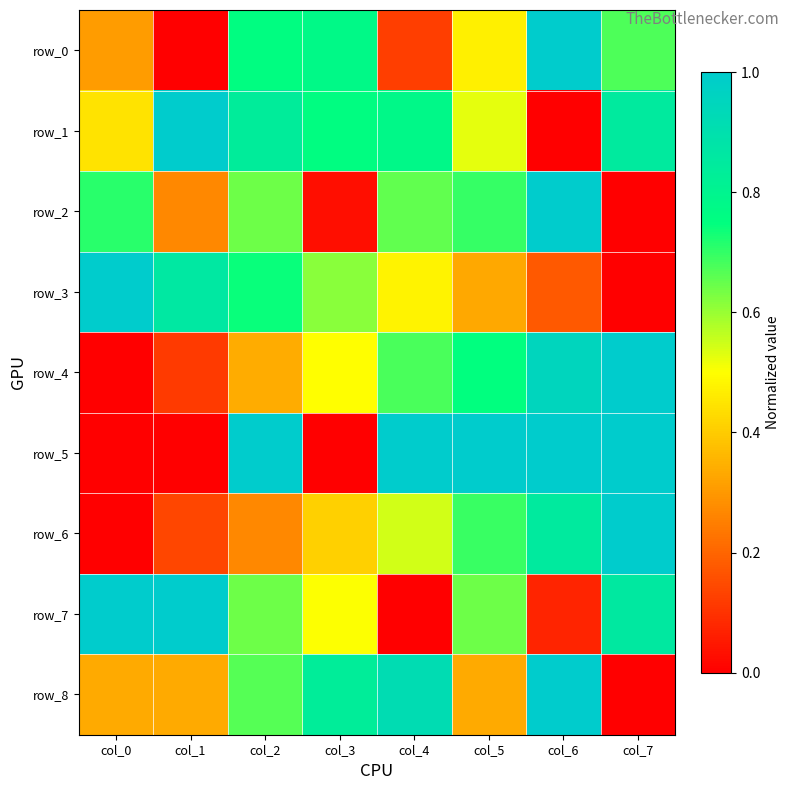

Count the number of categories in the chart.

8